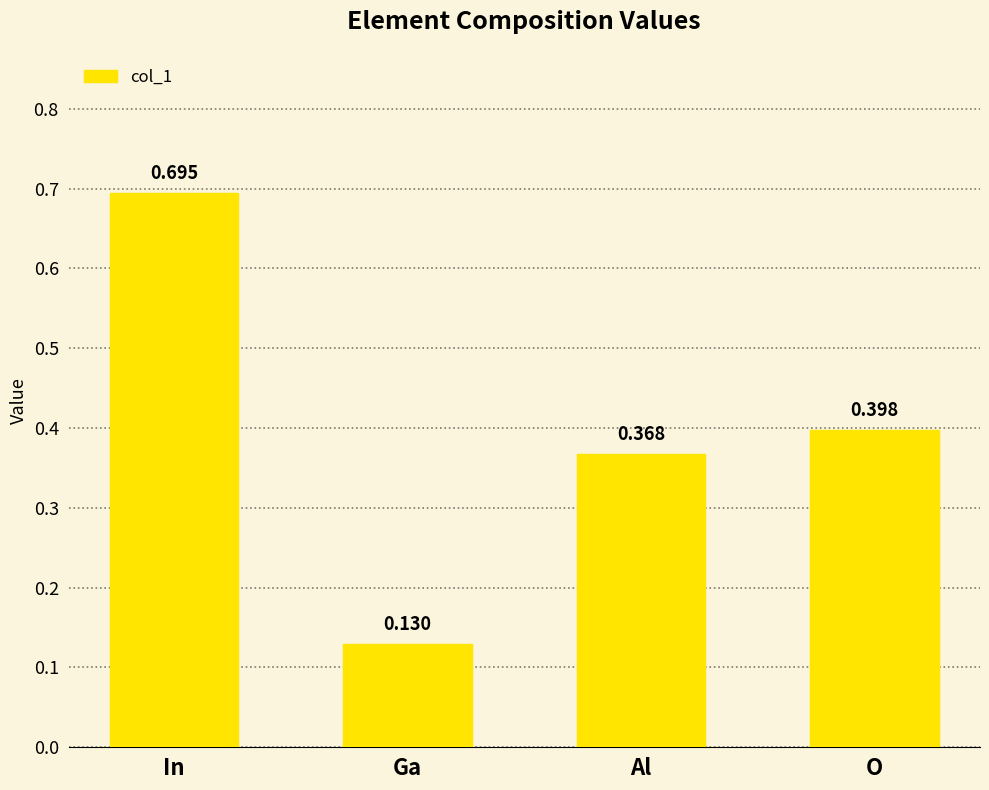

What is the label of the 1st bar from the left?

In